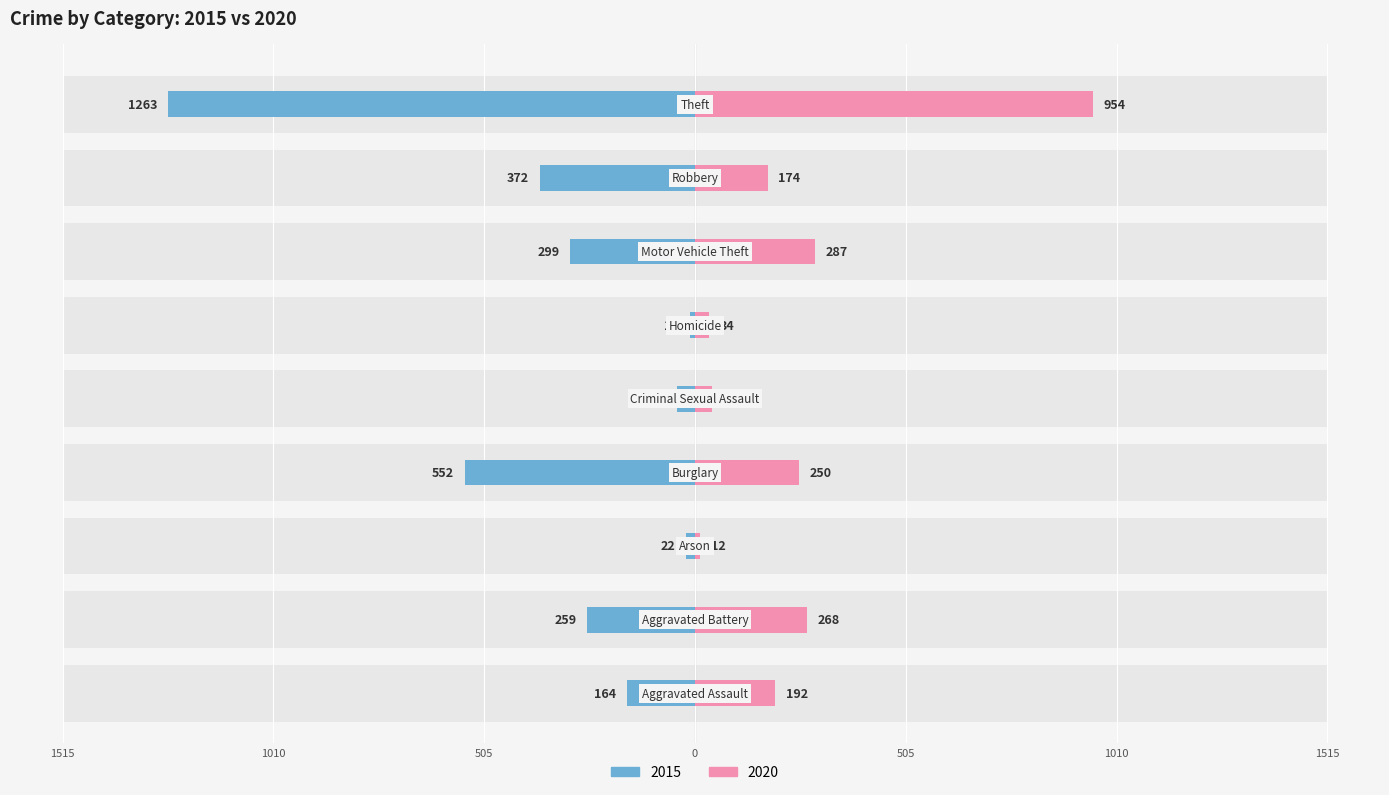

What is the label of the 7th bar from the right?

Arson